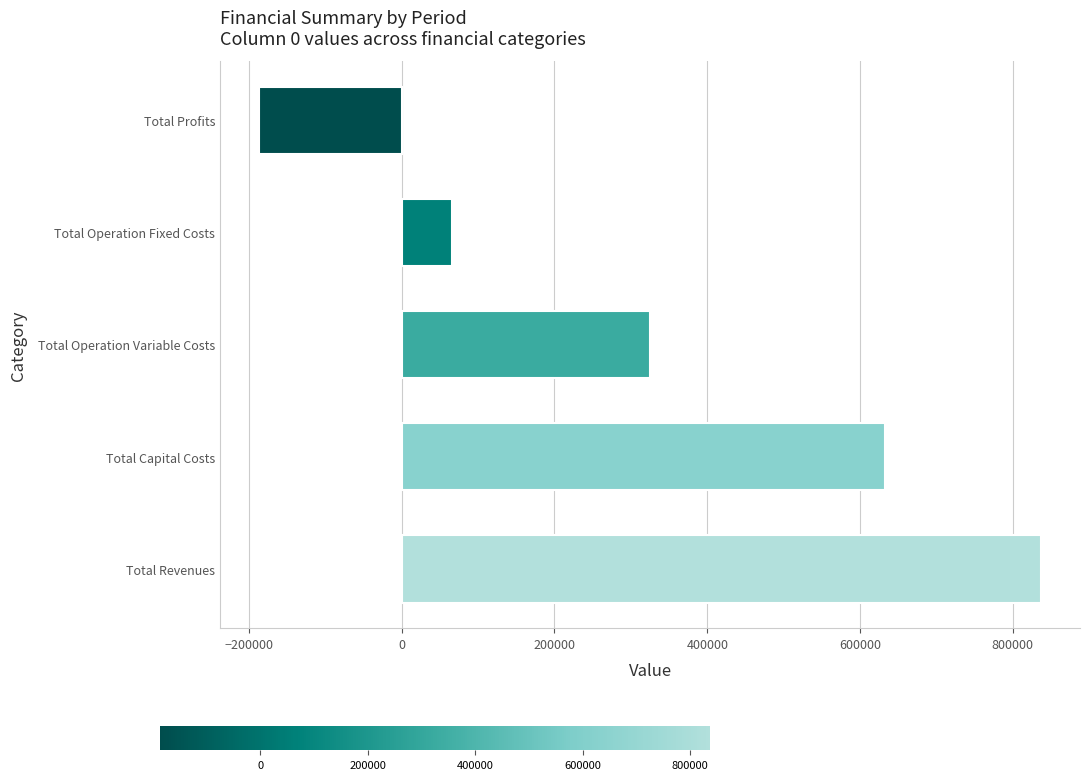

Reading bottom to top, what are all the values shown in this chart?

Total Revenues=836821.3	Total Capital Costs=632720.0	Total Operation Variable Costs=325047.4	Total Operation Fixed Costs=65506.0	Total Profits=-186452.1